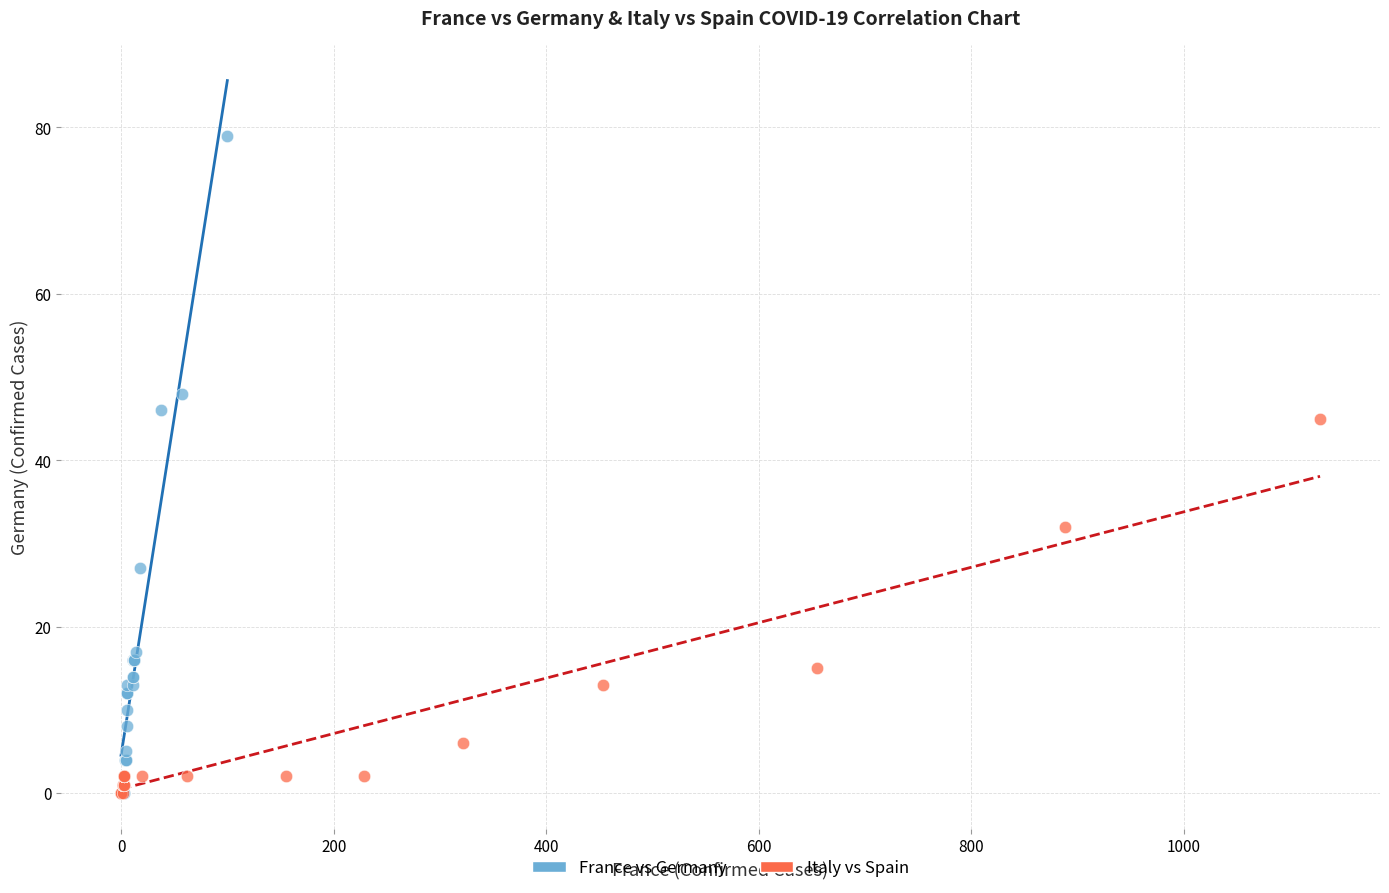

Which series has the widest spread of Y values?

France vs Germany